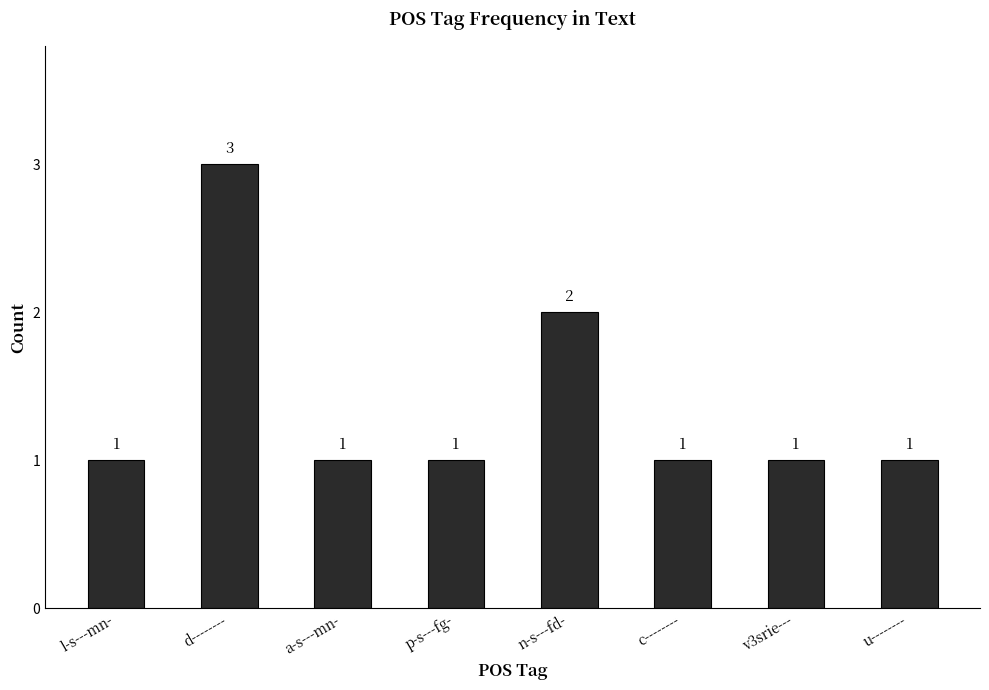

Does the chart contain stacked bars?

No